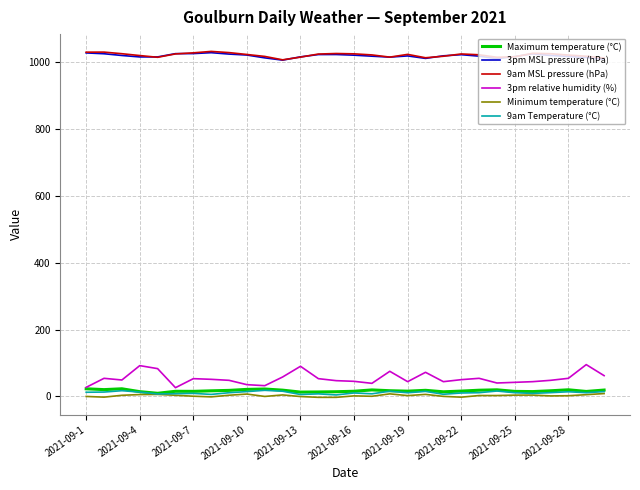

True or false: 3pm relative humidity (%) and 3pm MSL pressure (hPa) intersect in this chart.

False